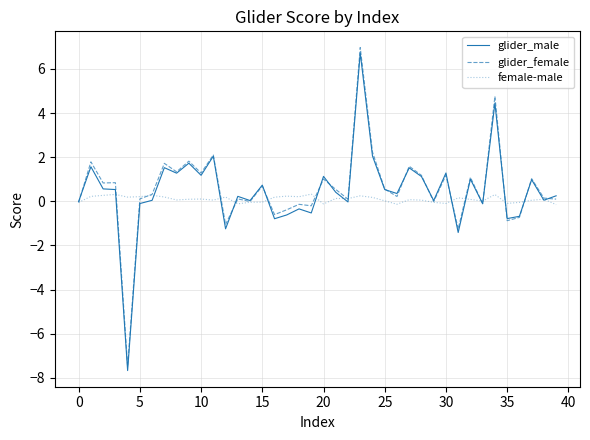

Rank the series by their maximum value, from lowest to highest.

female-male, glider_male, glider_female